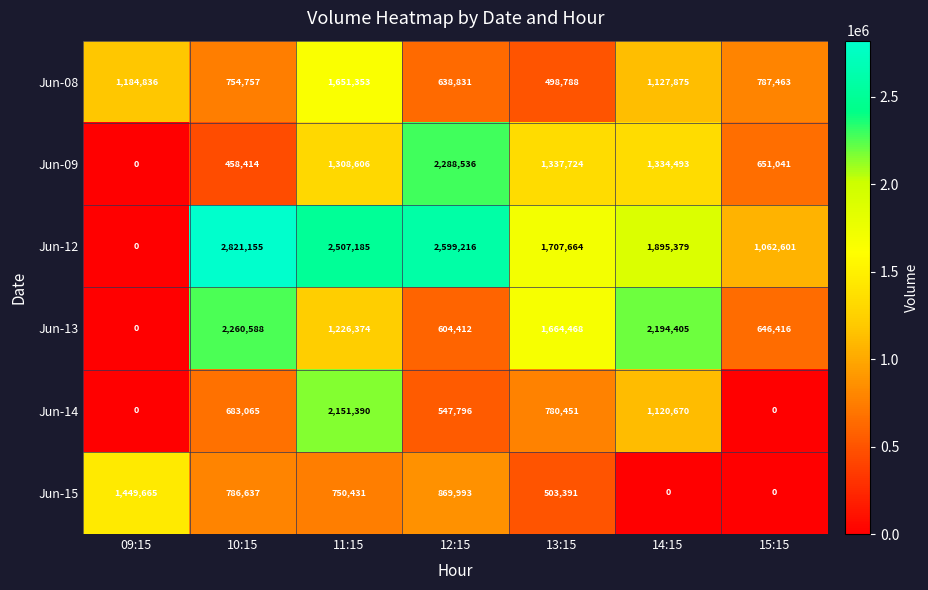

Which series has the widest spread of values?

Jun-12